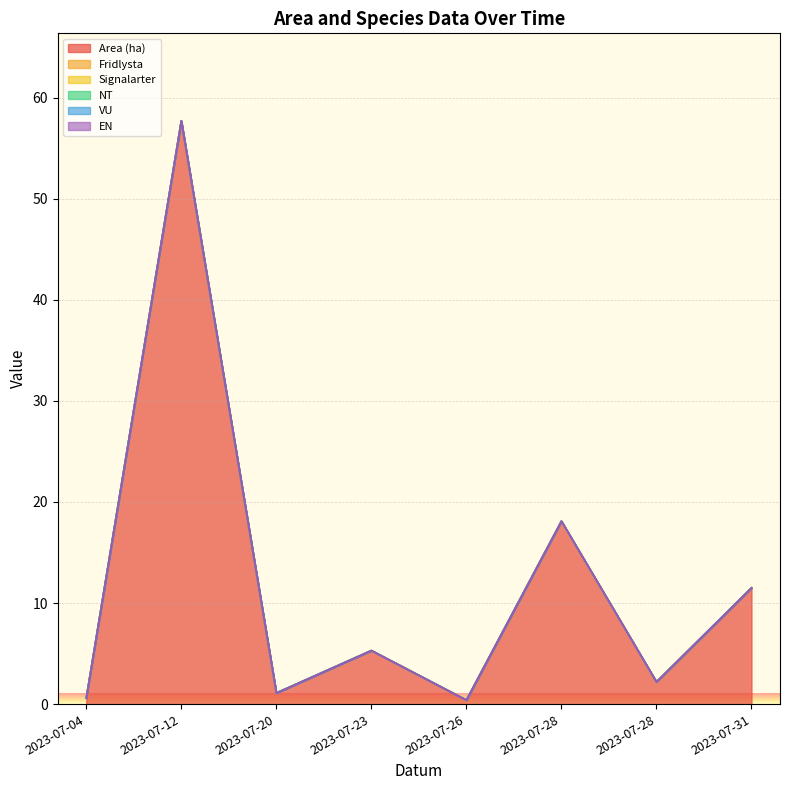

Does the chart display data point markers on the line(s)?

No